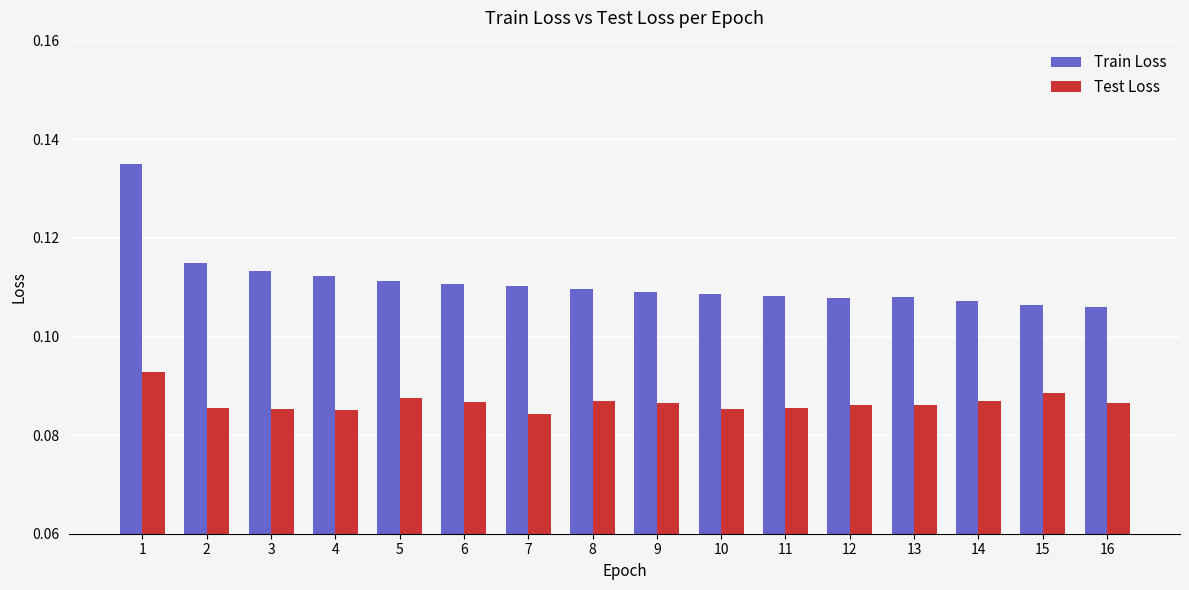

Which series has the largest range (max minus min)?

Train Loss